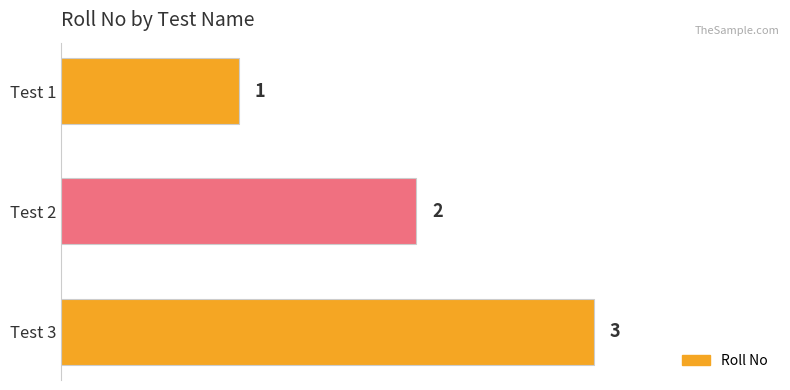

How many values are between 1 and 3?

3